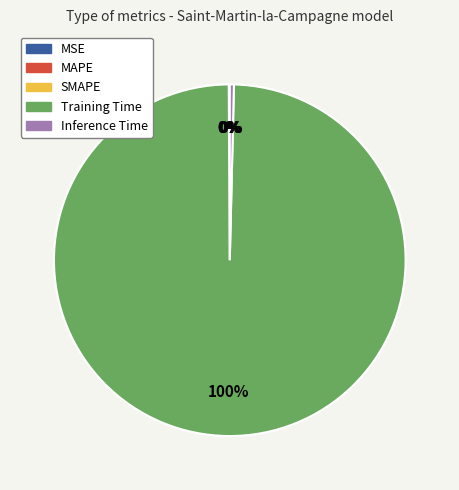

To the nearest percent, what is the average slice percentage?

20%